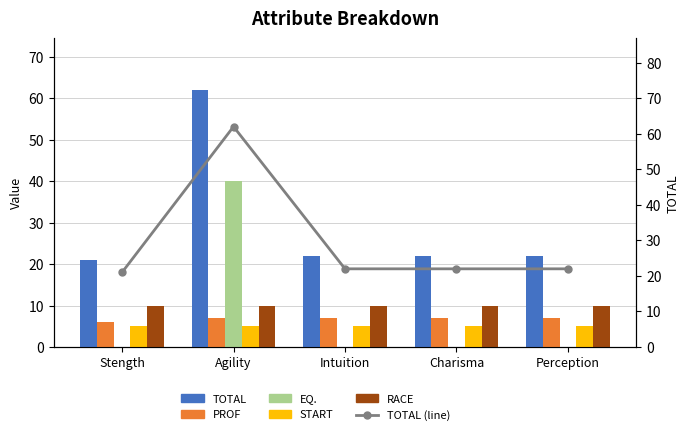

Count the number of data series in this chart.

6